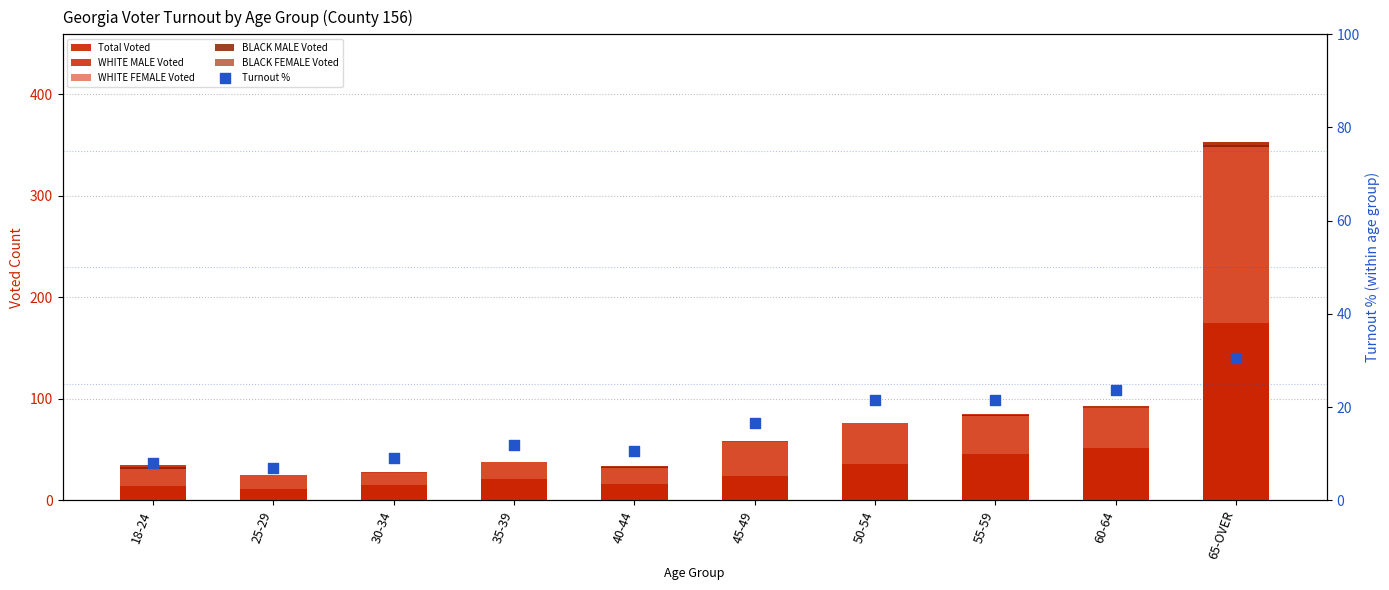

Which series contains the highest Y value?

Total Voted